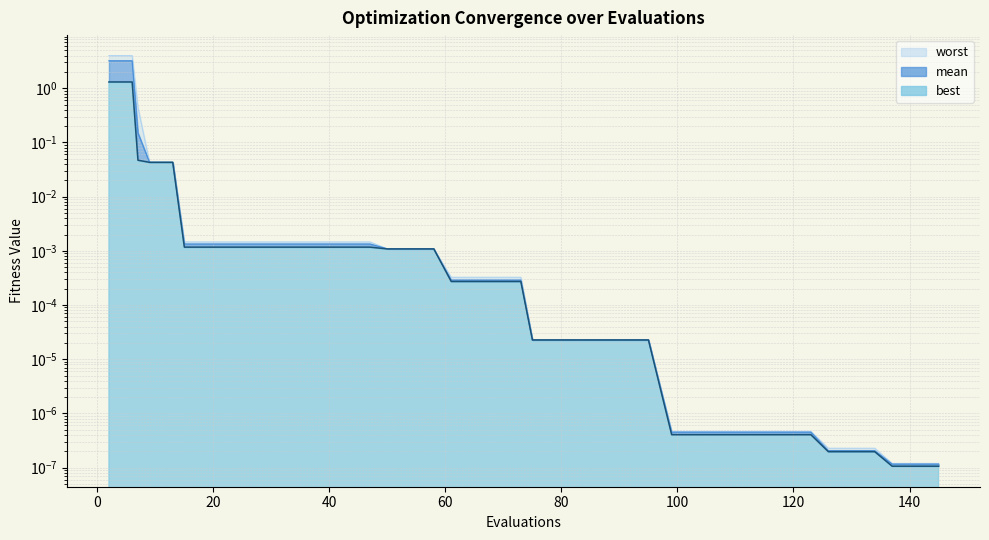

True or false: mean has a value of 0.0 at worst.

True